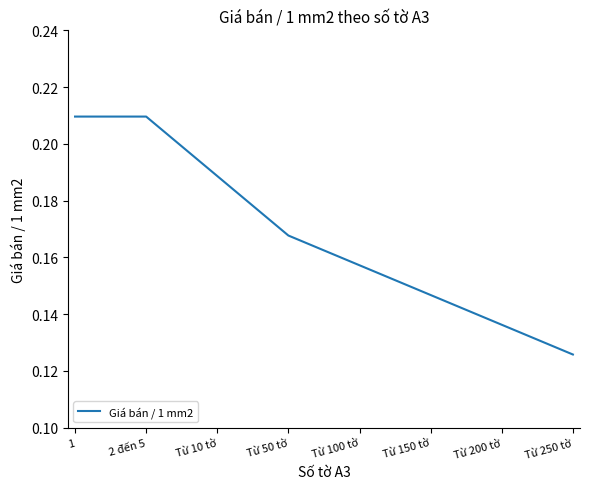

Does the chart display data point markers on the line(s)?

No